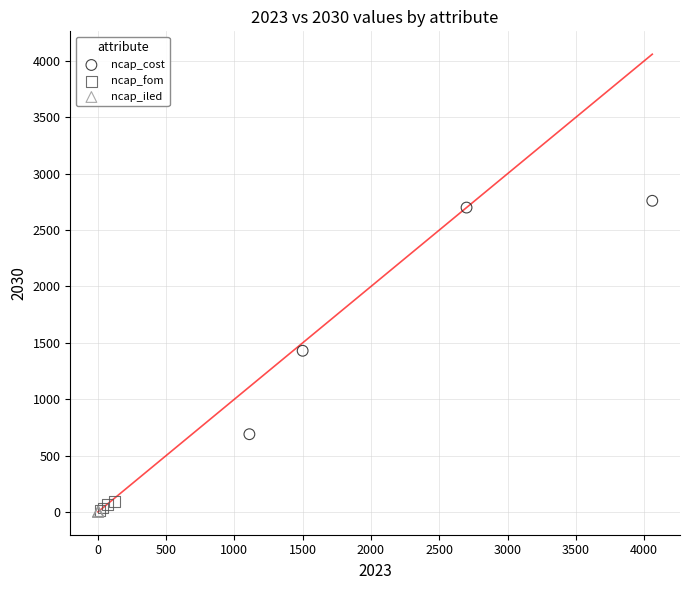

Which series contains the highest Y value?

ncap_cost